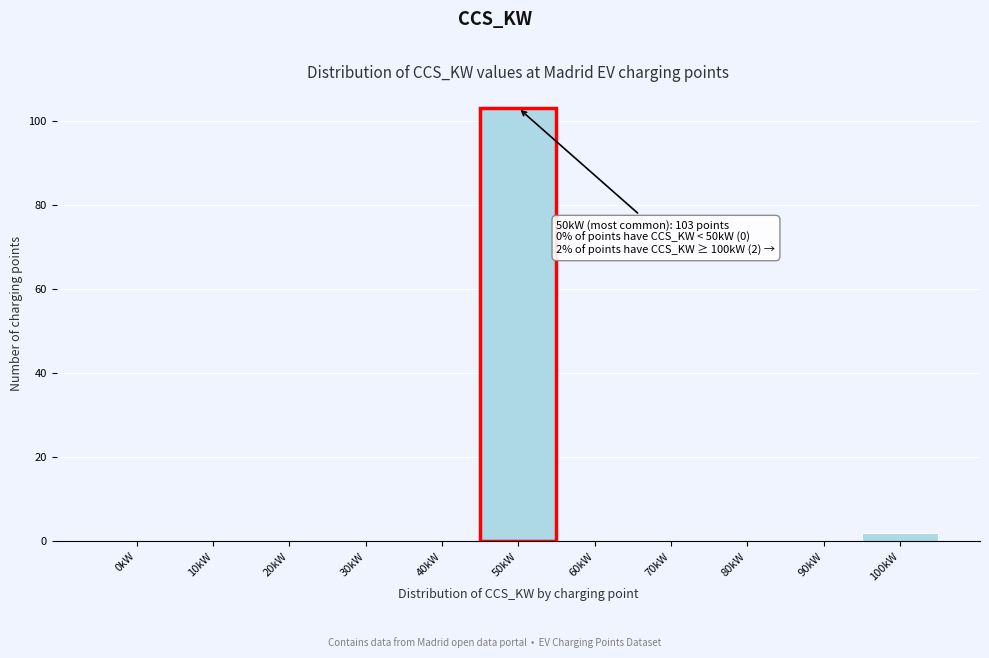

Reading left to right, transcribe all the data shown in this chart.

0kW=0	10kW=0	20kW=0	30kW=0	40kW=0	50kW=103	60kW=0	70kW=0	80kW=0	90kW=0	100kW=2